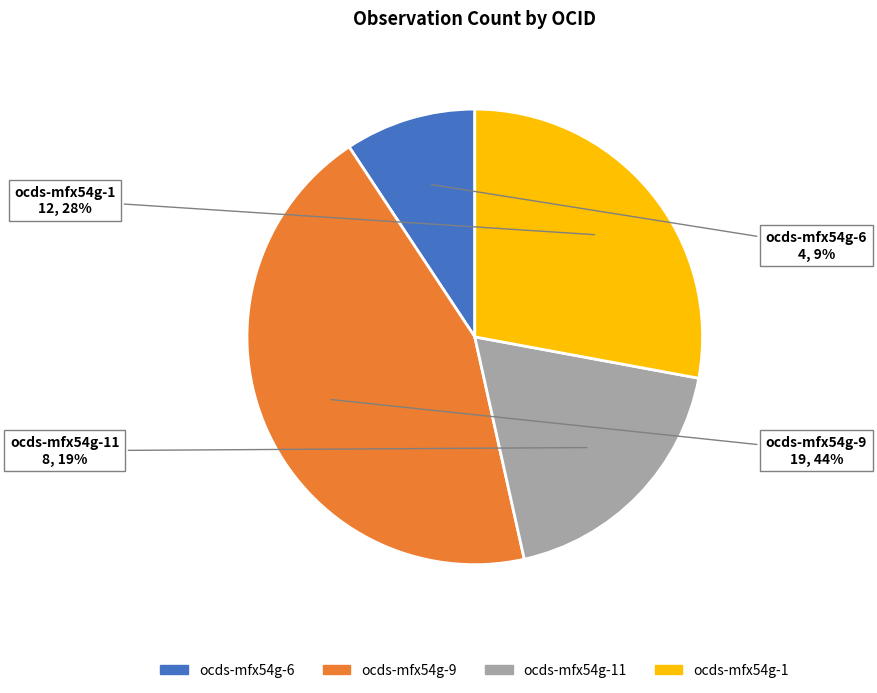

To the nearest percent, what is the difference between the largest and smallest slice percentages?

35%